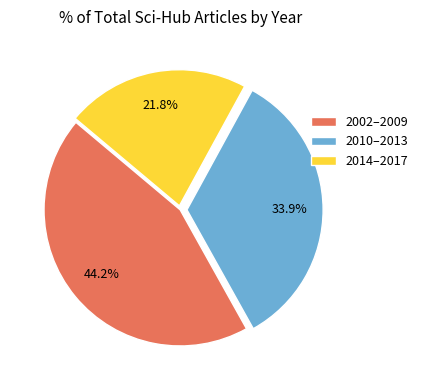

Is there any slice that represents more than half of the pie?

No